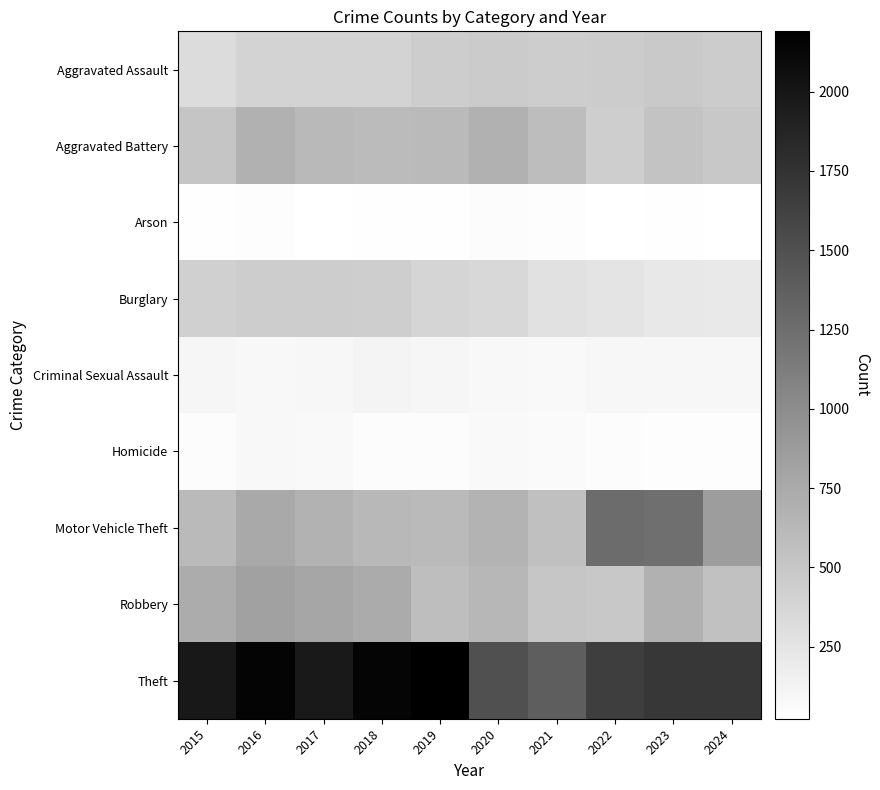

Which series has the largest range (max minus min)?

Theft